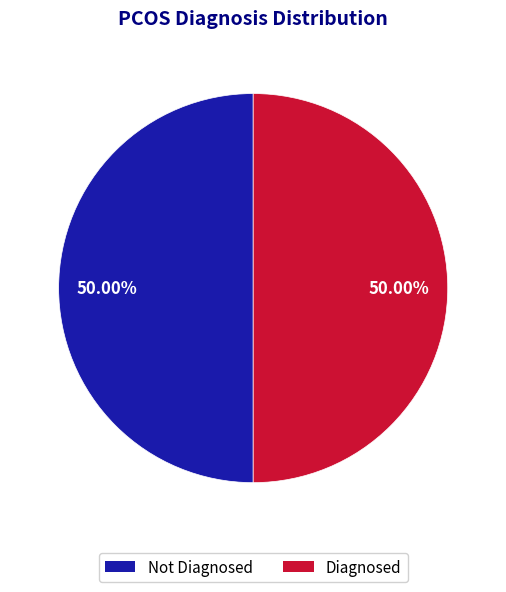

What percentage do Diagnosed and Not Diagnosed together represent?

100.0%